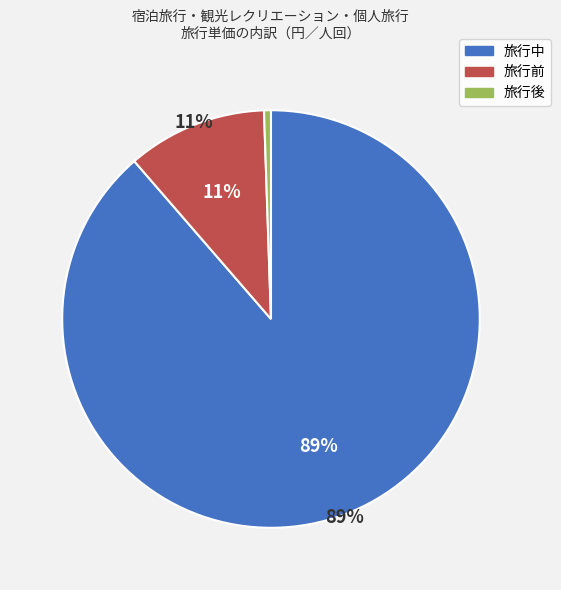

Is it true that 旅行中 is 89% of the pie?

True